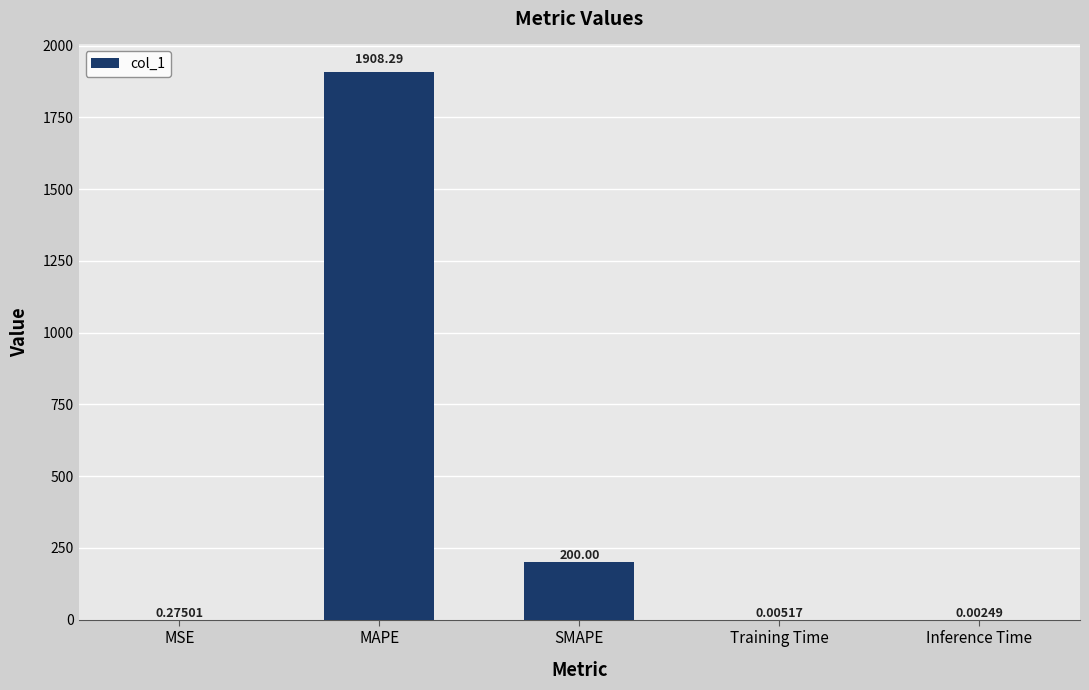

The chart shows a value of 274.1 at SMAPE. True or false?

False